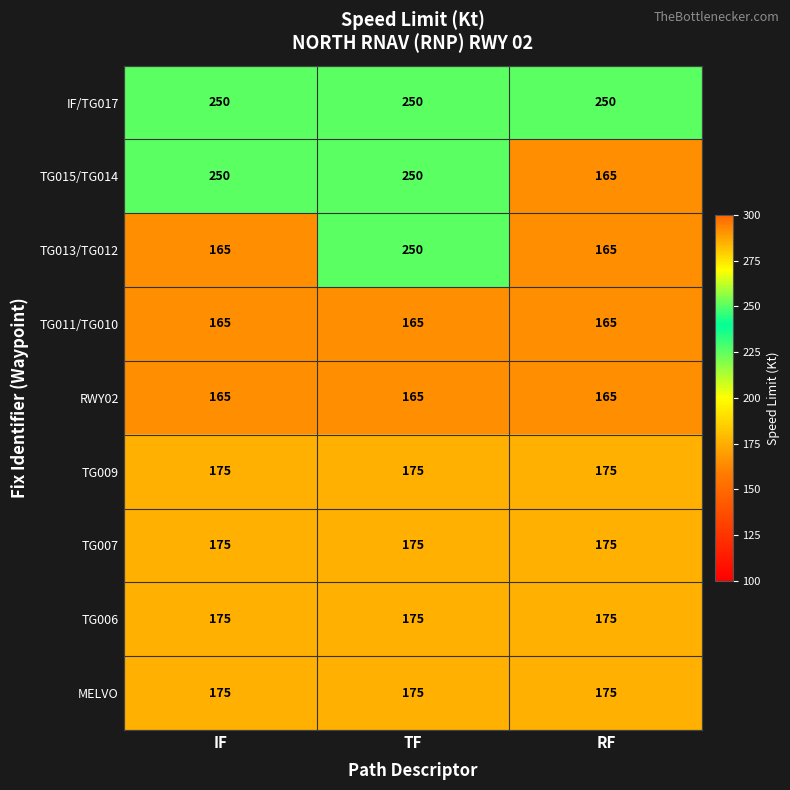

True or false: TG015/TG014 has a value of 165 at RF.

True